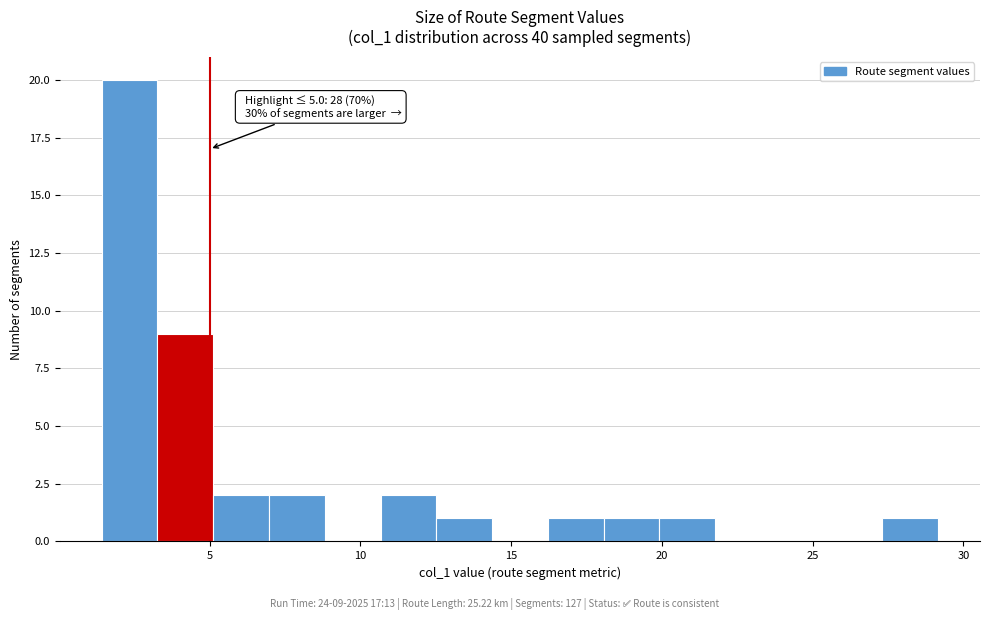

Around what value on the x-axis is the tallest bar? Give the approximate position of its centre, as read against the axis.

2.5